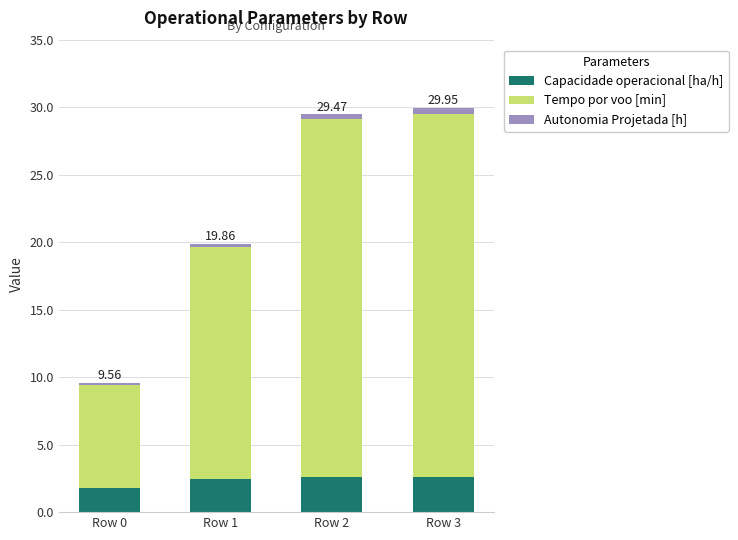

What is the sum of all Capacidade operacional [ha/h] values?

9.5